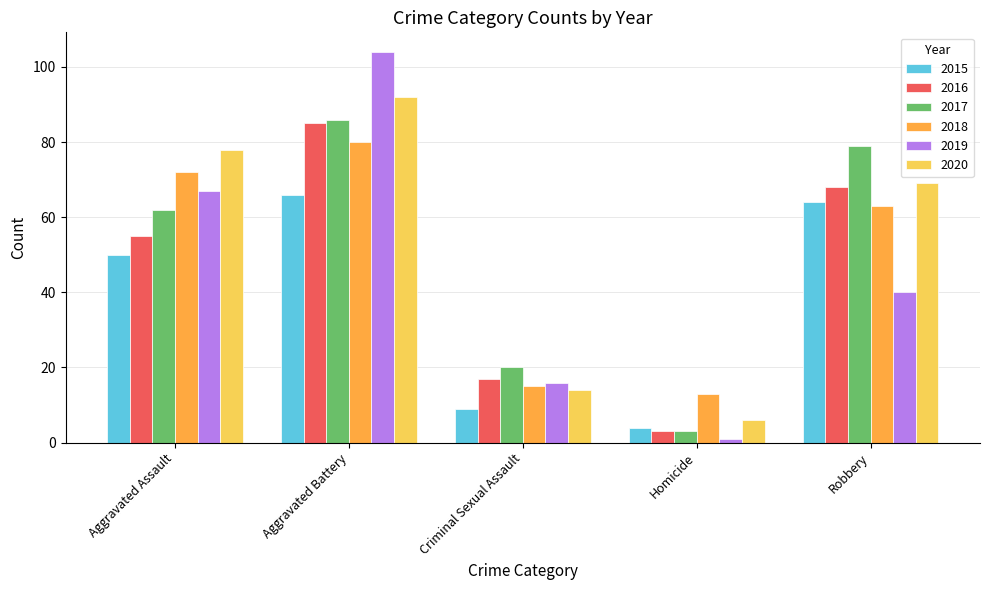

Rank the series at Criminal Sexual Assault from lowest to highest value.

2015, 2020, 2018, 2019, 2016, 2017